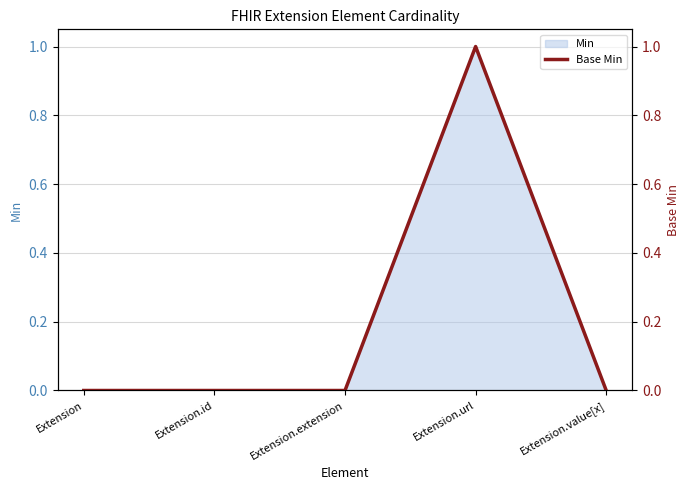

What position from the left is Extension.url?

4